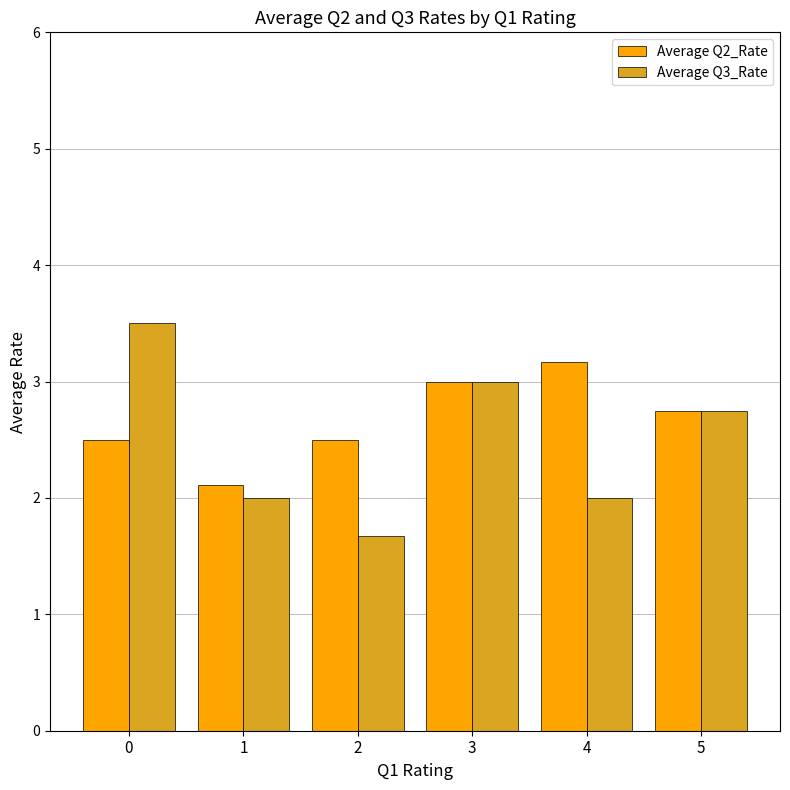

Does the chart contain any negative values?

No